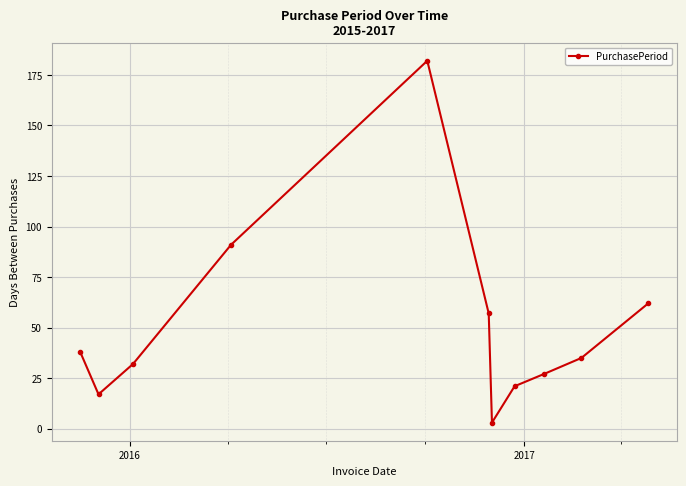

What is the minimum value shown in the chart?

3